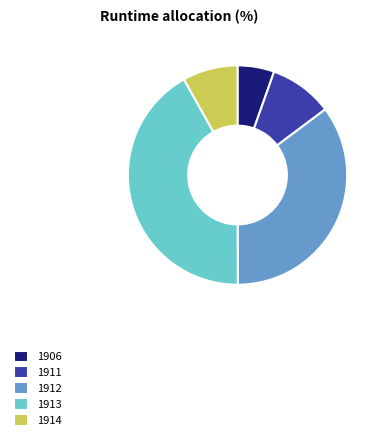

The 1911 slice represents 18% of the pie. True or false?

False